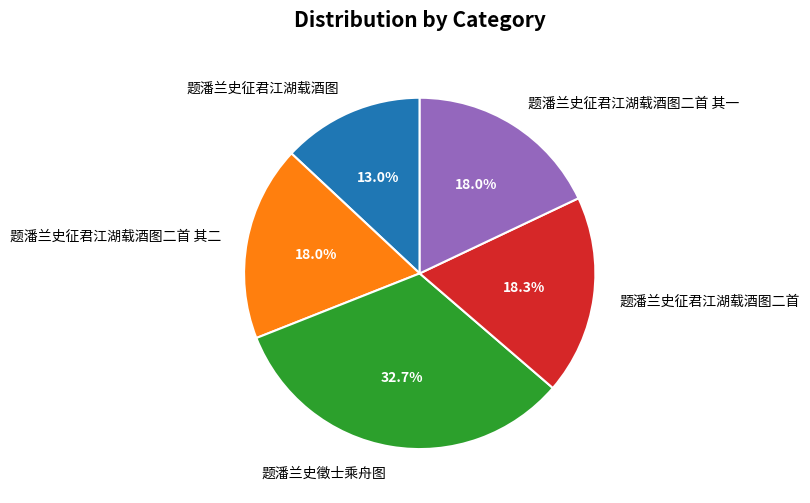

Between 题潘兰史征君江湖载酒图 and 题潘兰史征君江湖载酒图二首 其二, which is larger?

题潘兰史征君江湖载酒图二首 其二